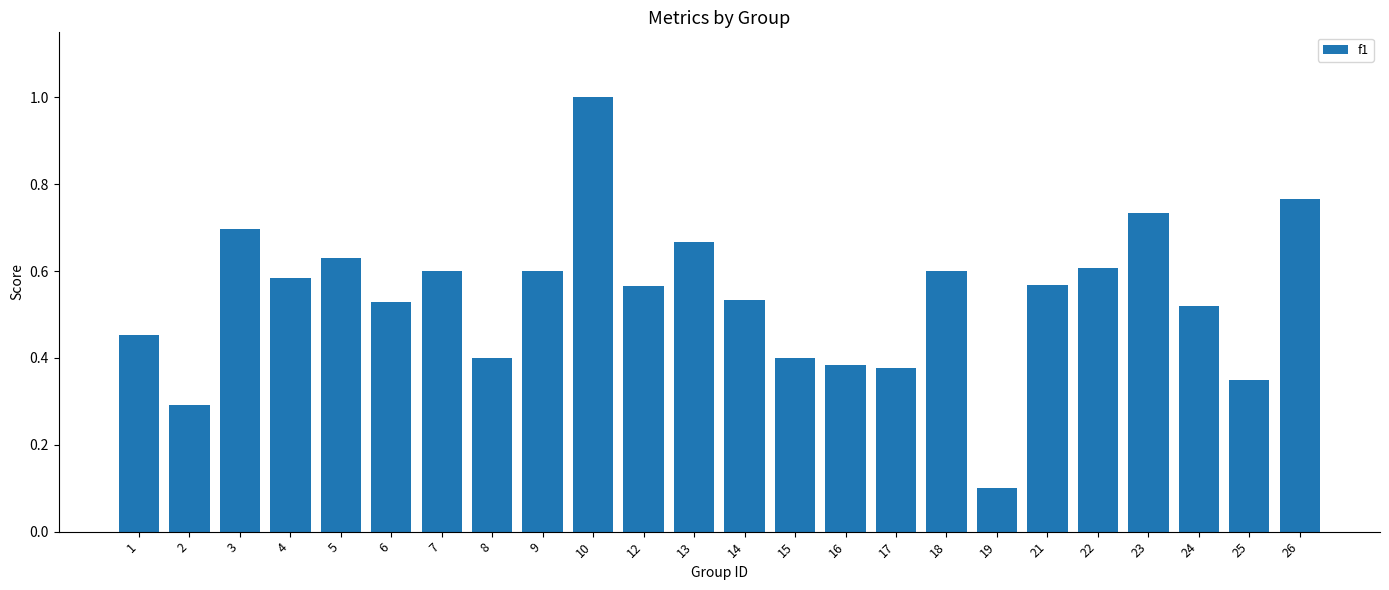

Count the number of categories in the chart.

24